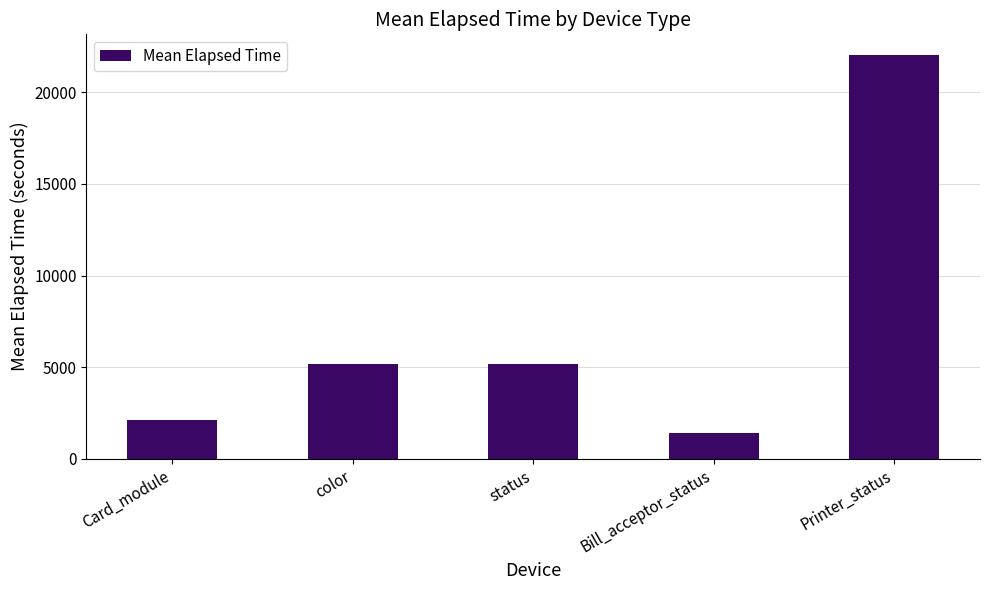

What is the maximum value shown in the chart?

22062.5